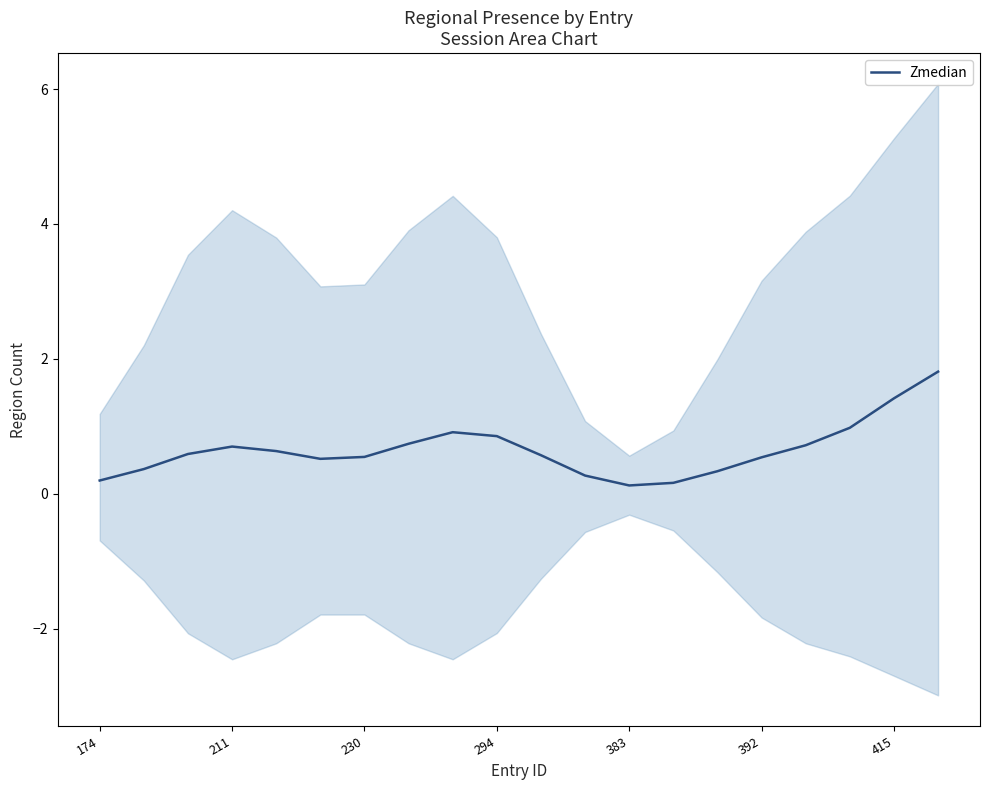

The value at 10 is 0.2. True or false?

False